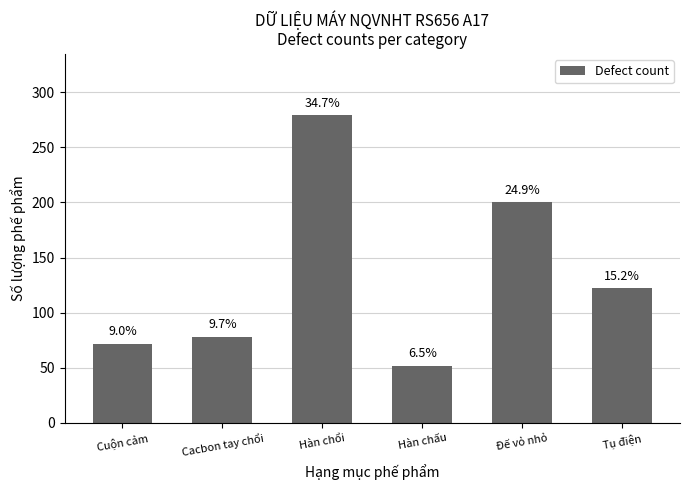

How many bars are there in total?

6